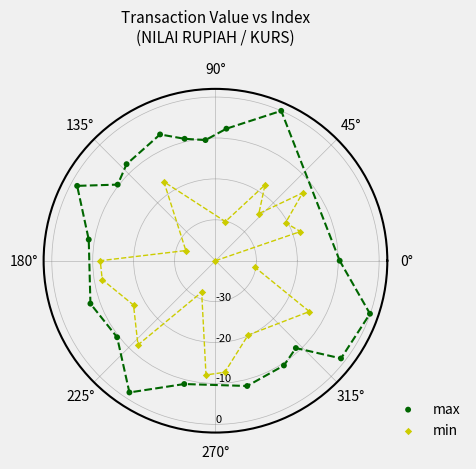

Which series contains the highest Y value?

max